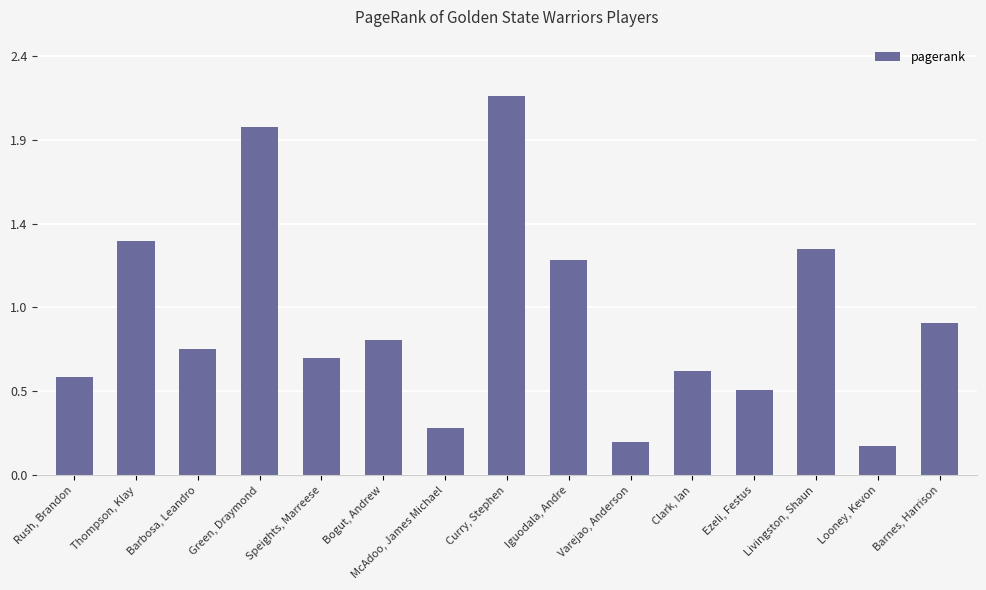

Are the bars horizontal?

No